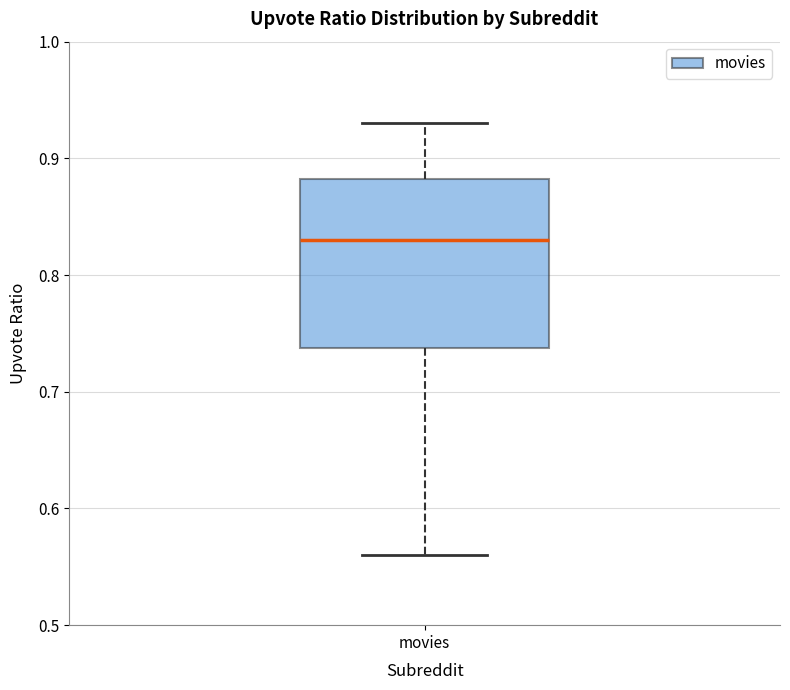

Transcribe this box plot: give where the median line is, the range the box spans, and where the two whiskers end, as read against the y-axis. The values are not printed on the chart, so give them approximately, as read against the axis.

median 0.83, box 0.74 to 0.88, whiskers 0.56 to 0.93